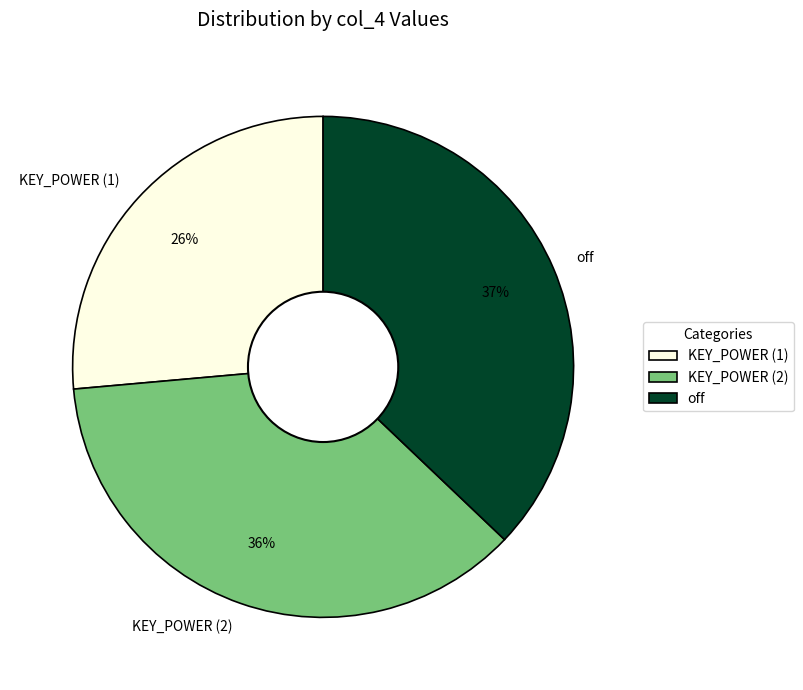

To the nearest percent, what is the combined percentage of KEY_POWER (1) and off?

64%